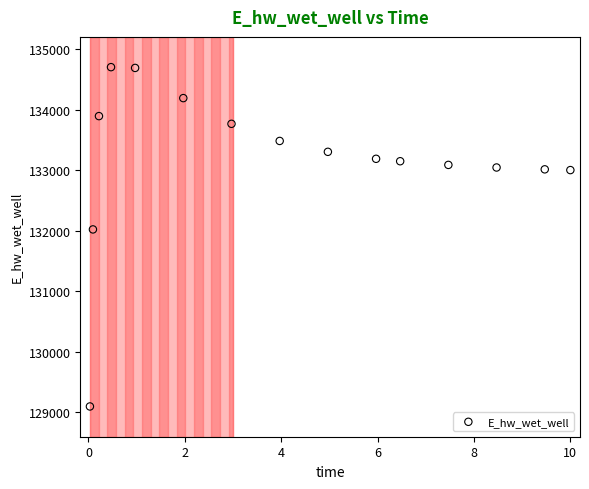

What Y value in the scatter plot is closest to 131903?

132025.4